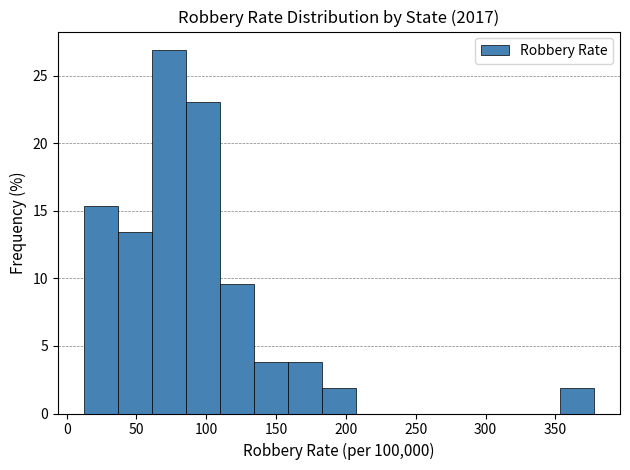

Reading left to right, list every bar in this chart as the range it spans on the x-axis followed by its height. Neither the bar edges nor the heights are printed on the chart, so give them approximately, as read against the axes.

10 to 35: 15.5
35 to 60: 13.5
60 to 85: 27.0
85 to 110: 23.0
110 to 135: 9.5
135 to 160: 4.0
160 to 185: 4.0
185 to 205: 2.0
205 to 230: 0
230 to 255: 0
255 to 280: 0
280 to 305: 0
305 to 330: 0
330 to 355: 0
355 to 380: 2.0